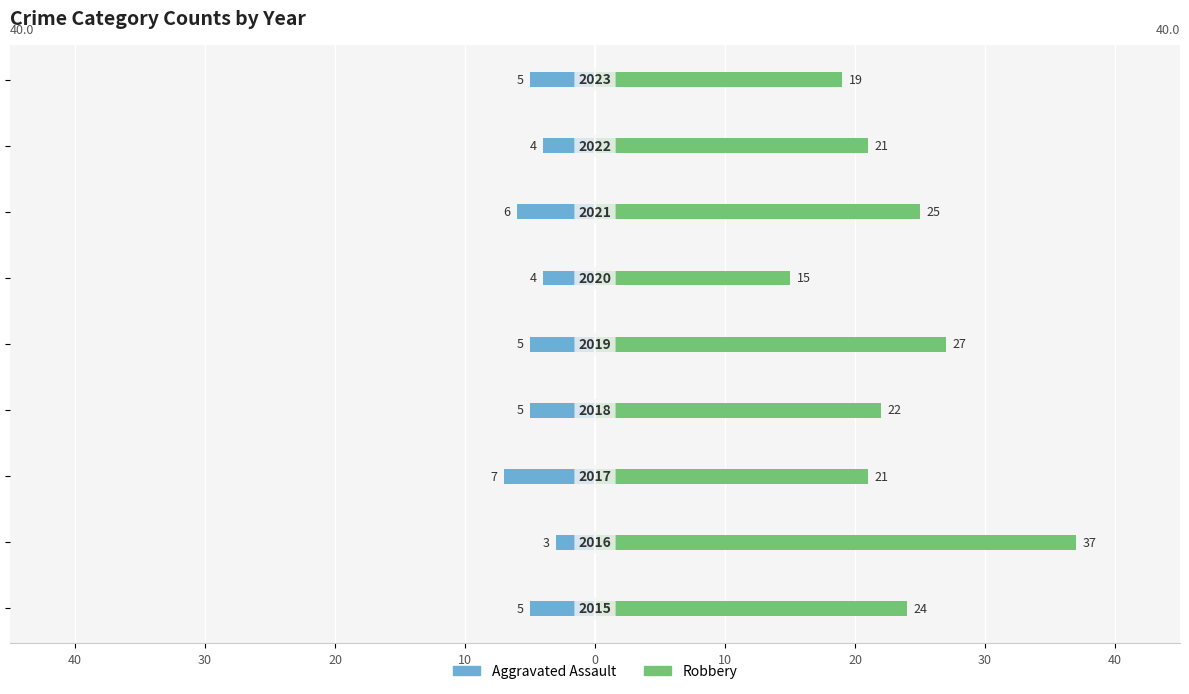

List the series in order of their overall mean, highest first.

Robbery, Aggravated Assault